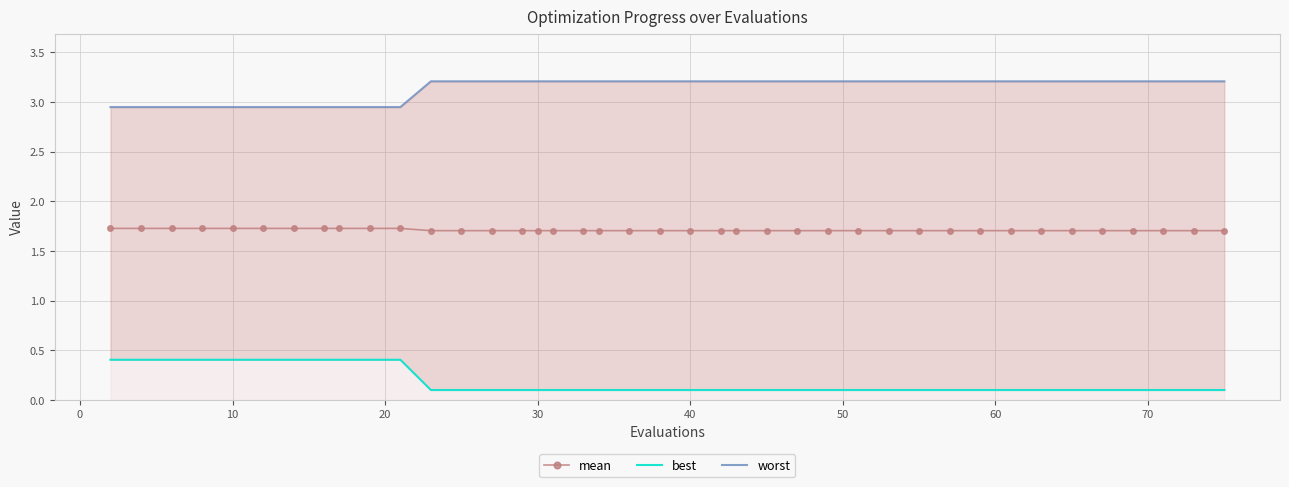

What is the maximum value for mean?

1.7